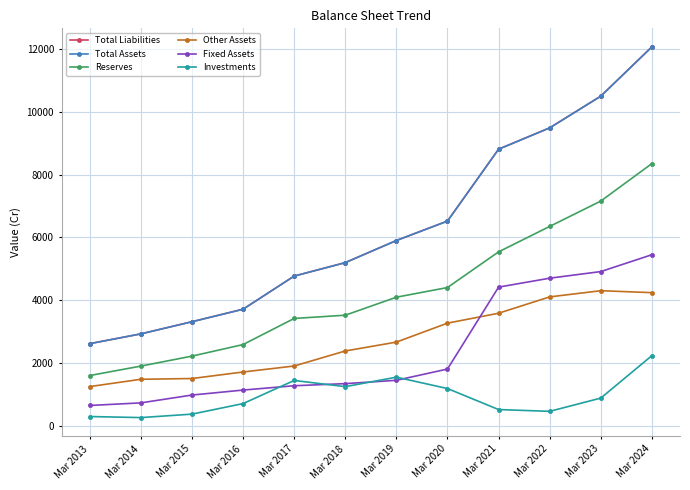

Reading right to left, what are all the values shown in this chart?

Total Liabilities: Mar 2024=12076	Mar 2023=10505	Mar 2022=9494	Mar 2021=8814	Mar 2020=6523	Mar 2019=5904	Mar 2018=5199	Mar 2017=4770	Mar 2016=3714	Mar 2015=3315	Mar 2014=2928	Mar 2013=2616
Total Assets: Mar 2024=12076	Mar 2023=10505	Mar 2022=9494	Mar 2021=8814	Mar 2020=6523	Mar 2019=5904	Mar 2018=5199	Mar 2017=4770	Mar 2016=3714	Mar 2015=3315	Mar 2014=2928	Mar 2013=2616
Reserves: Mar 2024=8356	Mar 2023=7161	Mar 2022=6353	Mar 2021=5542	Mar 2020=4405	Mar 2019=4097	Mar 2018=3523	Mar 2017=3420	Mar 2016=2587	Mar 2015=2219	Mar 2014=1901	Mar 2013=1600
Other Assets: Mar 2024=4242	Mar 2023=4304	Mar 2022=4107	Mar 2021=3586	Mar 2020=3270	Mar 2019=2666	Mar 2018=2383	Mar 2017=1904	Mar 2016=1713	Mar 2015=1505	Mar 2014=1481	Mar 2013=1248
Fixed Assets: Mar 2024=5451	Mar 2023=4914	Mar 2022=4703	Mar 2021=4418	Mar 2020=1807	Mar 2019=1448	Mar 2018=1342	Mar 2017=1275	Mar 2016=1137	Mar 2015=978	Mar 2014=729	Mar 2013=646
Investments: Mar 2024=2235	Mar 2023=881	Mar 2022=459	Mar 2021=516	Mar 2020=1186	Mar 2019=1548	Mar 2018=1246	Mar 2017=1443	Mar 2016=706	Mar 2015=370	Mar 2014=260	Mar 2013=294